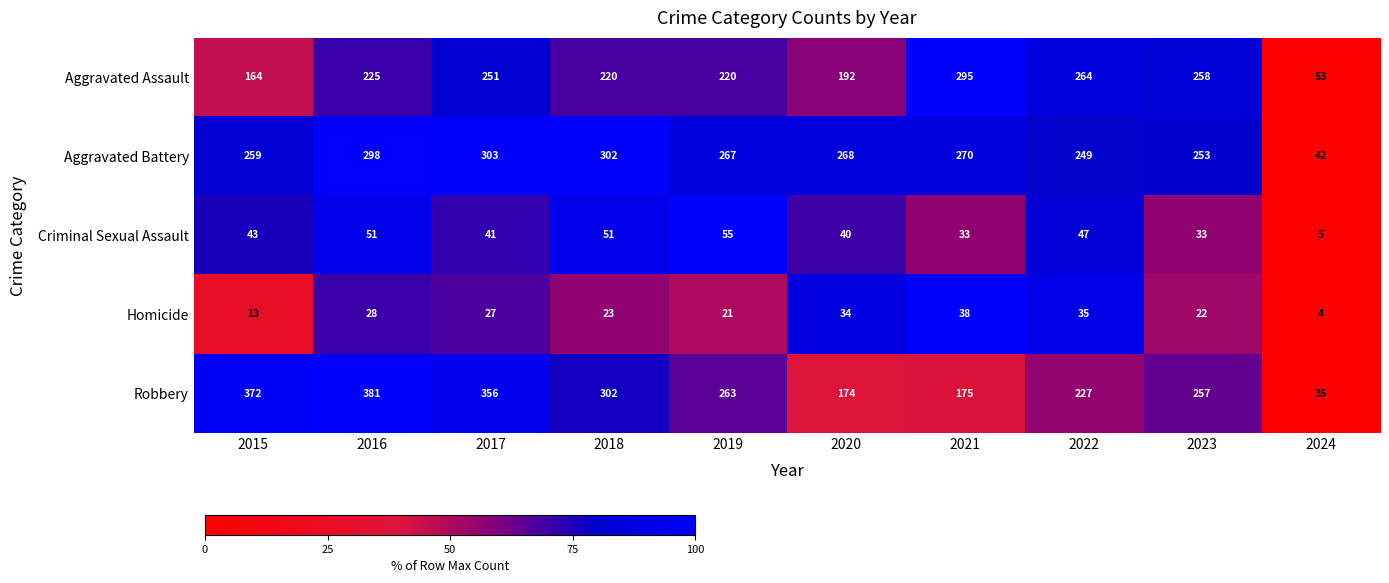

Which category has the highest value in the Aggravated Assault series?

2021